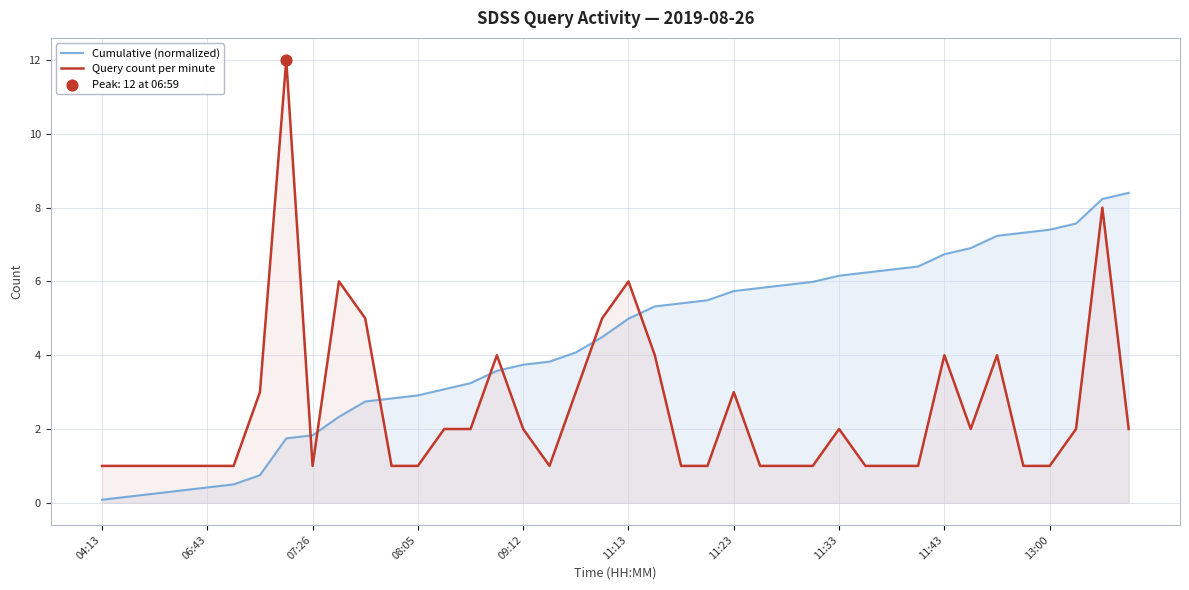

At how many categories does at least one series exceed 1?

34